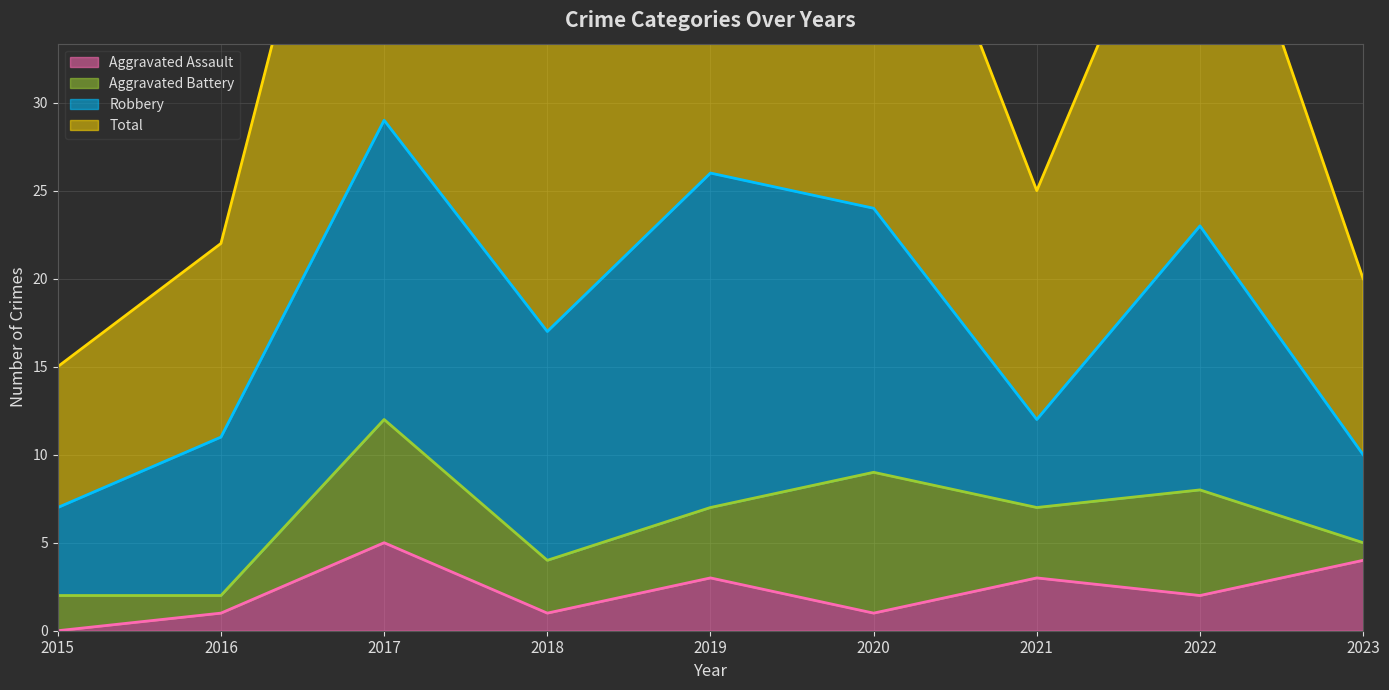

Which series has the largest total across all categories?

Total